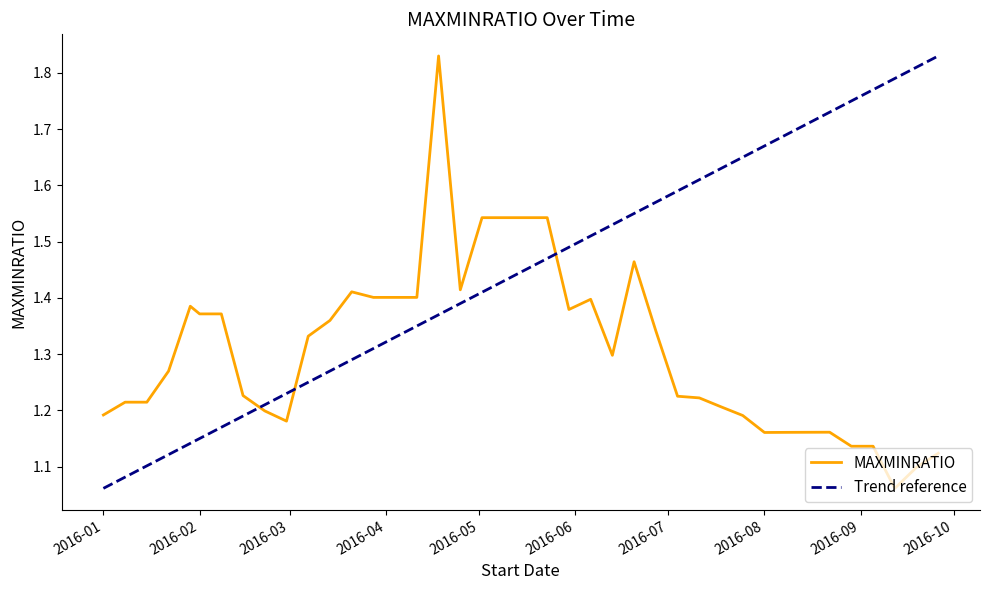

What is the minimum value shown in the chart?

1.1